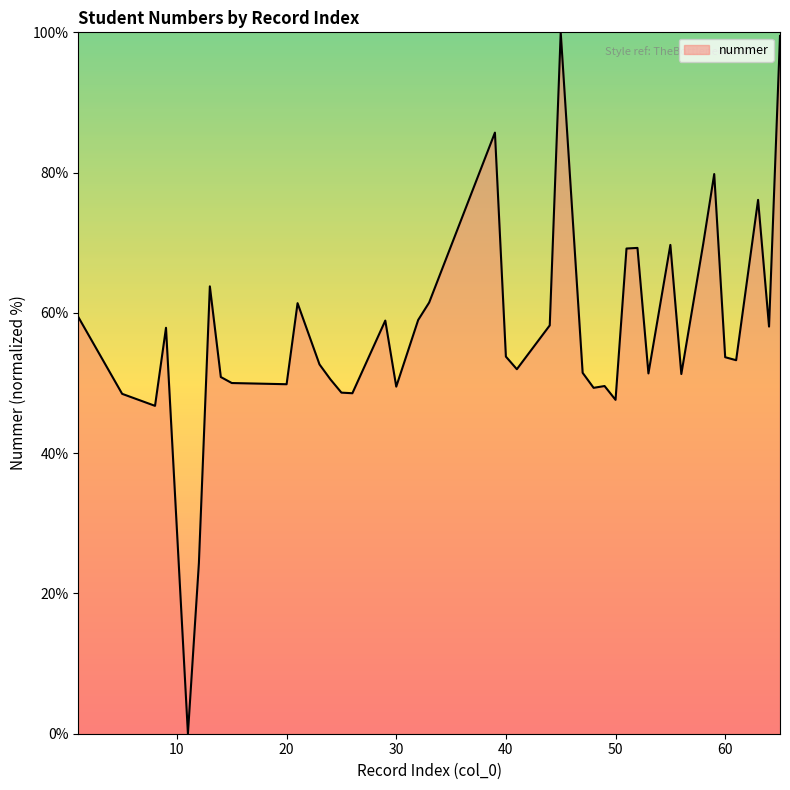

What is the greatest value displayed?

100.0